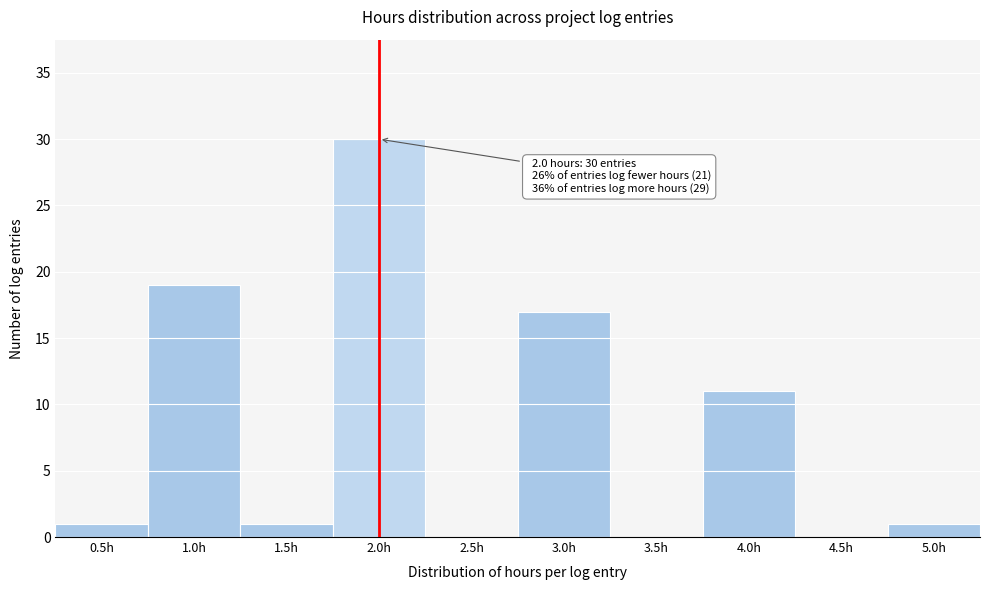

Reading left to right, extract all data points from this chart.

0.5h=1	1.0h=19	1.5h=1	2.0h=30	2.5h=0	3.0h=17	3.5h=0	4.0h=11	4.5h=0	5.0h=1